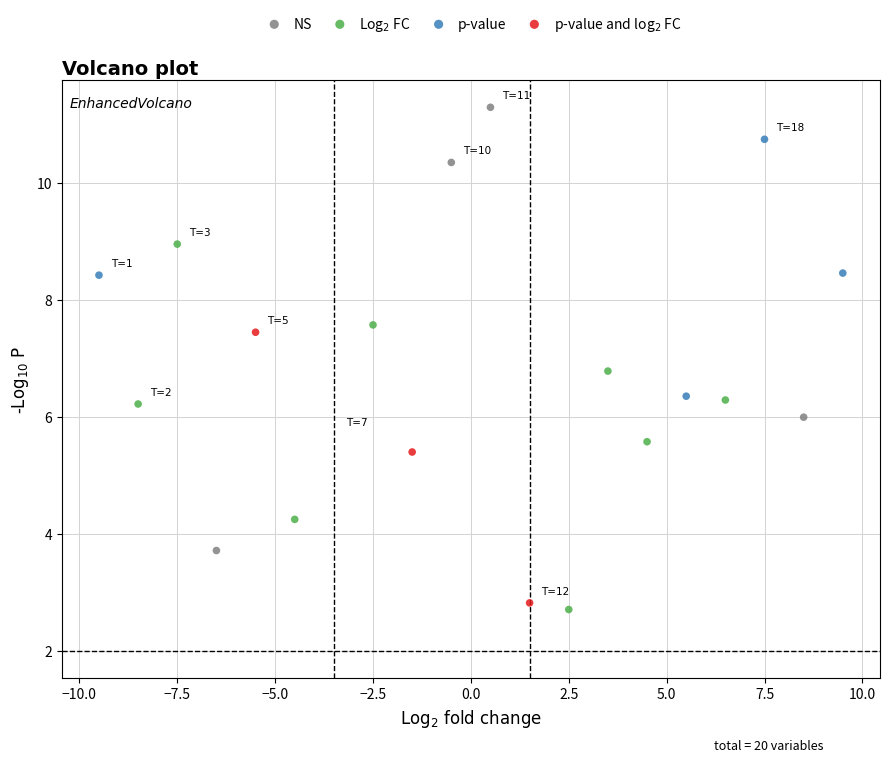

Which series reaches the minimum Y coordinate?

Log$_2$ FC